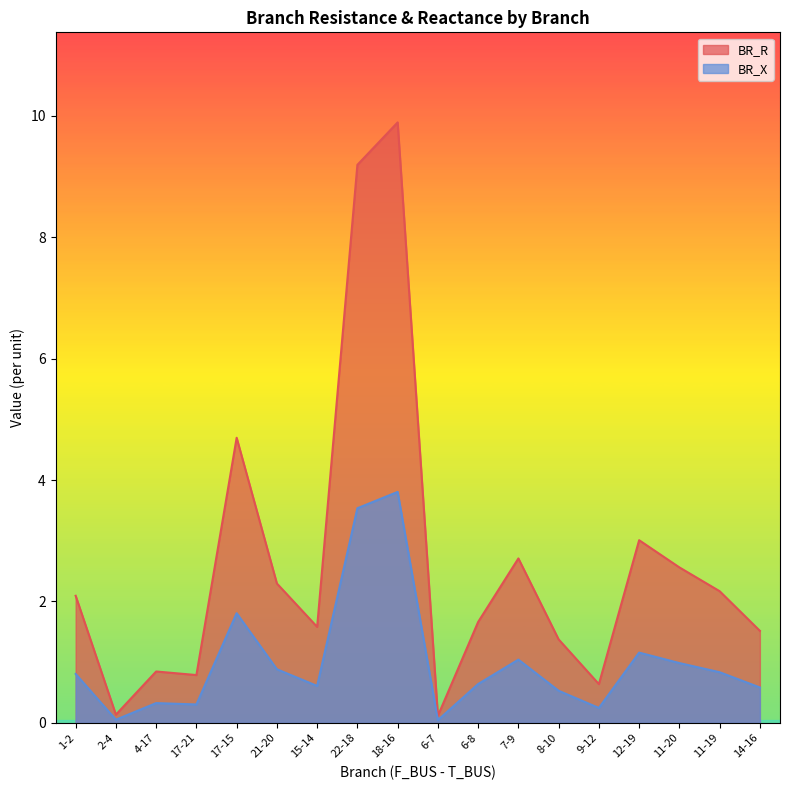

What is the label of the 18th point from the left?

14-16